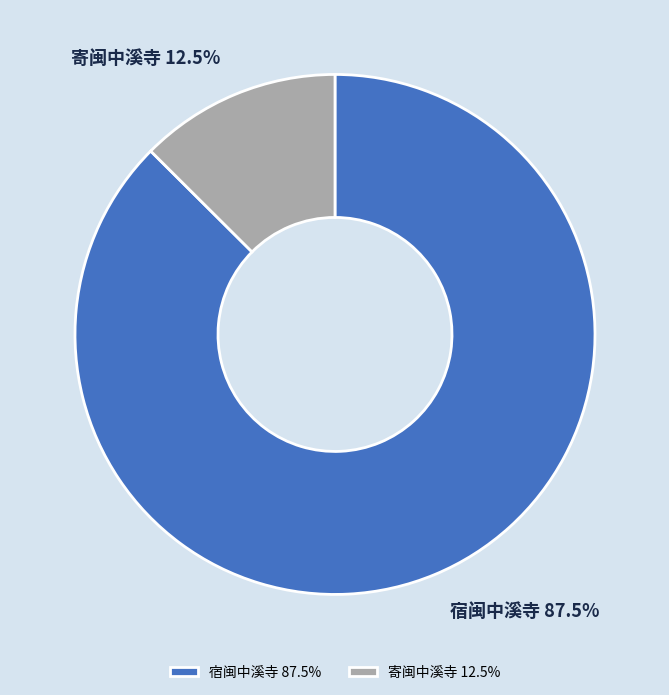

Approximately how many times larger is the value at 寄闽中溪寺 compared to 宿闽中溪寺?

0.1